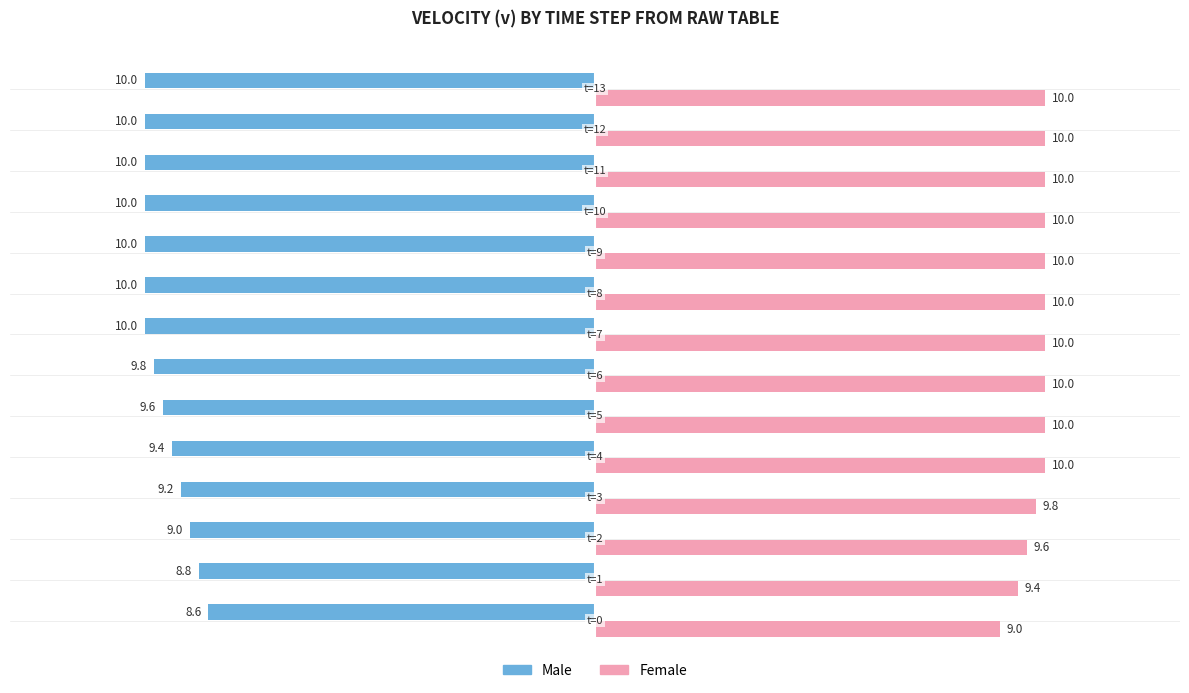

What is the average value of the Female series?

9.8